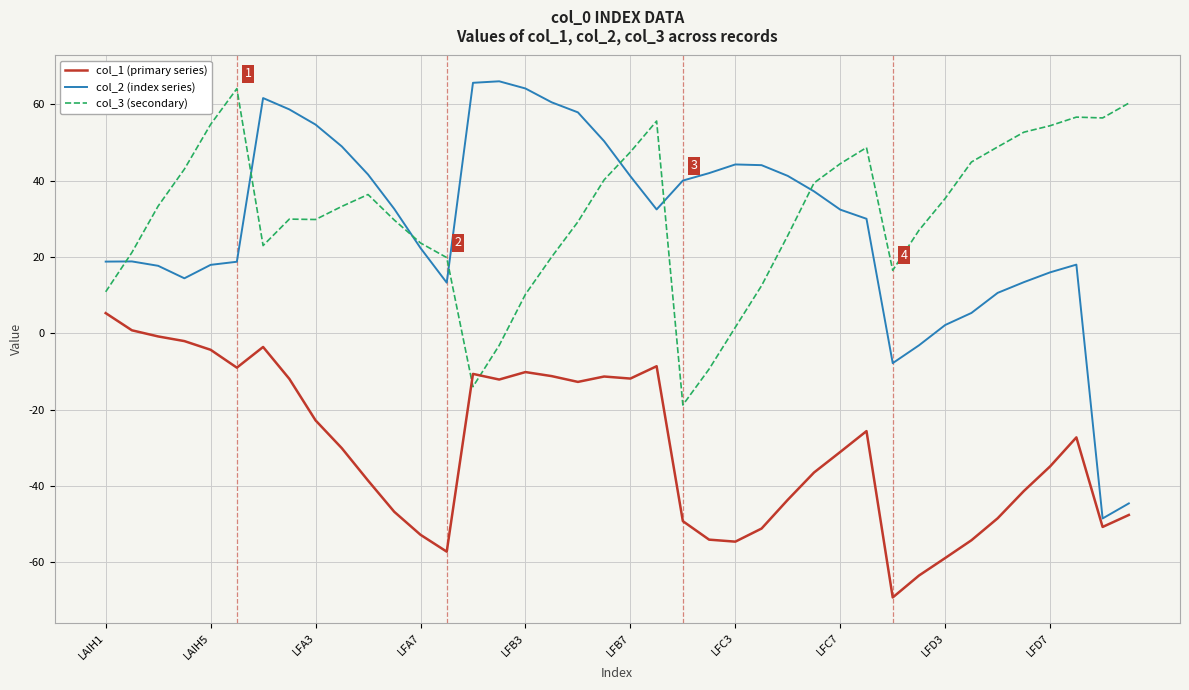

After their last crossing, which series has the higher values: col_3 (secondary) or col_1 (primary series)?

col_3 (secondary)